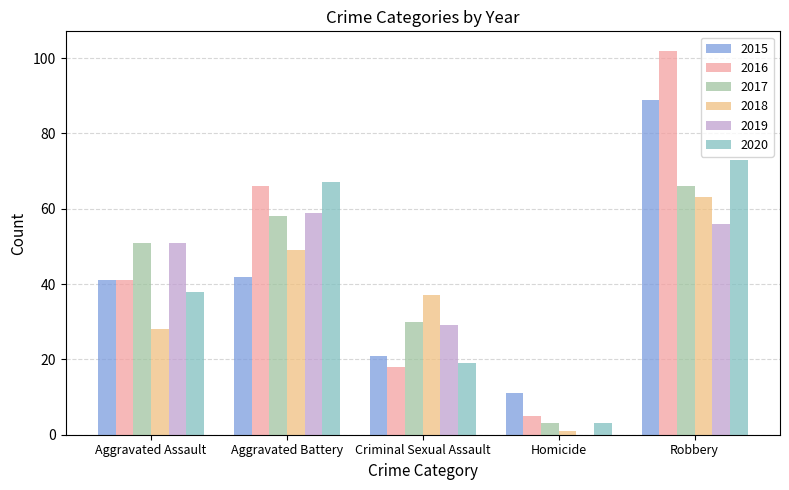

Which series changed the most between Aggravated Battery and Robbery?

2015